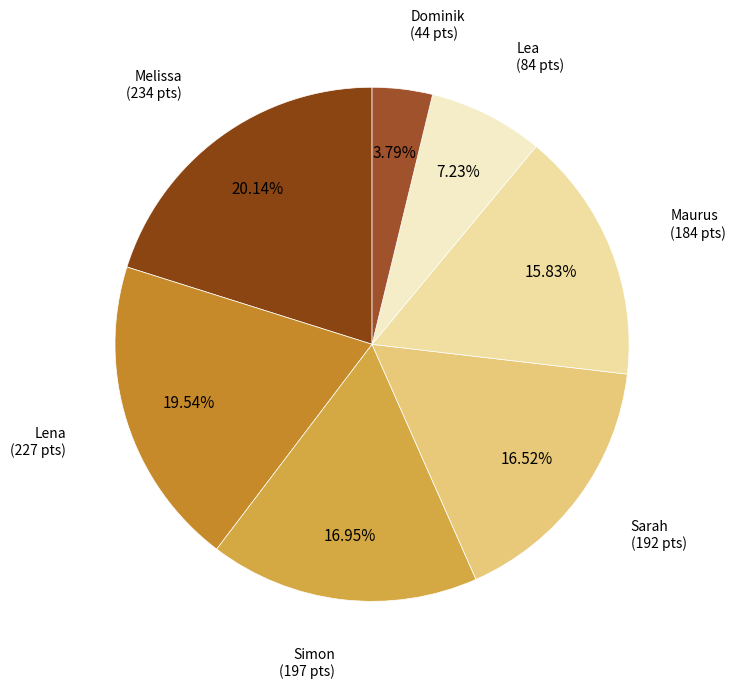

To the nearest percent, what is the average slice percentage?

14%